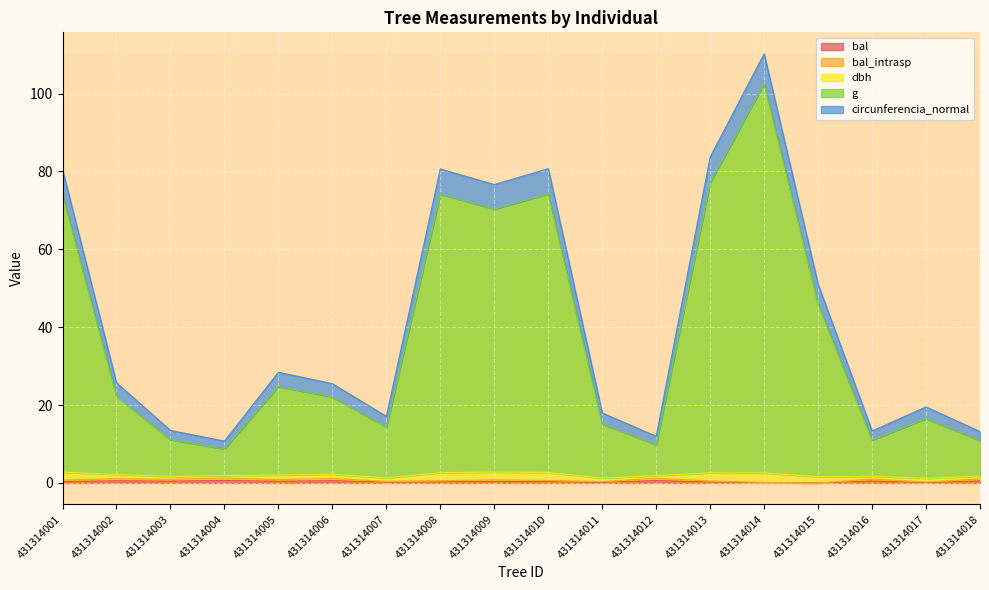

Does the chart display data point markers on the line(s)?

No